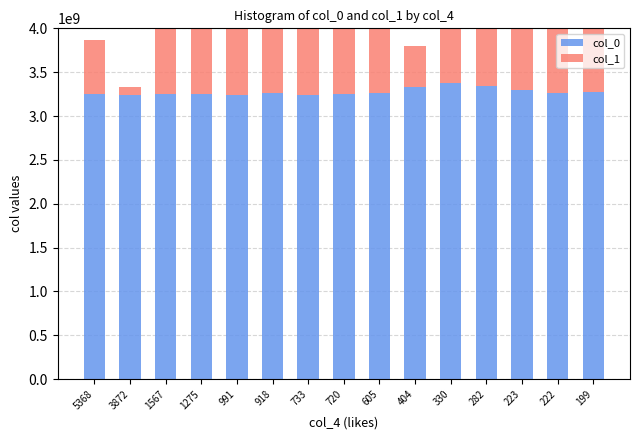

What is the lowest value of the col_0 series?

3239891409